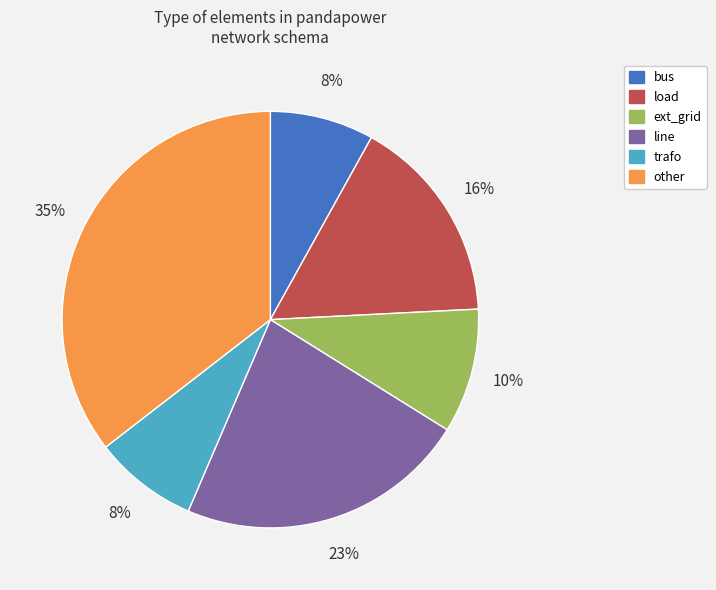

The load slice represents 8% of the pie. True or false?

False